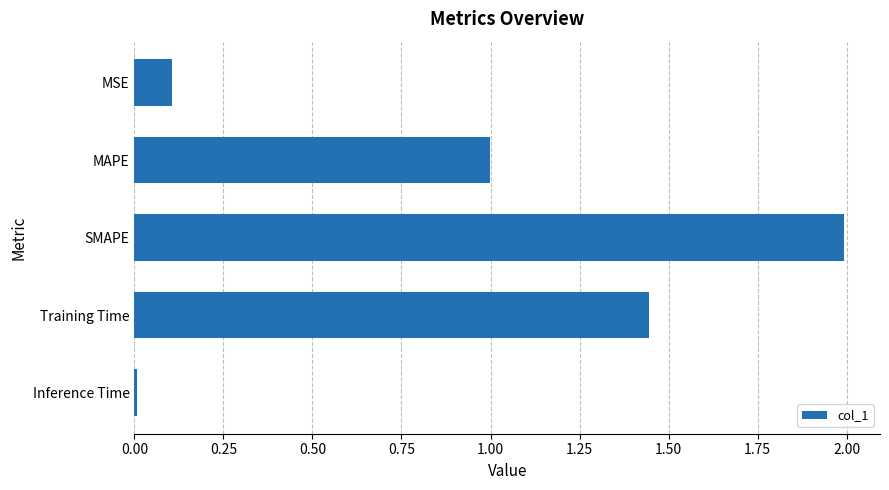

Which has a higher value, MAPE or MSE?

MAPE